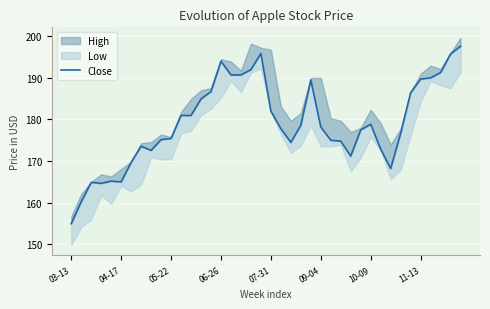

What is the sum of all values?

7164.3